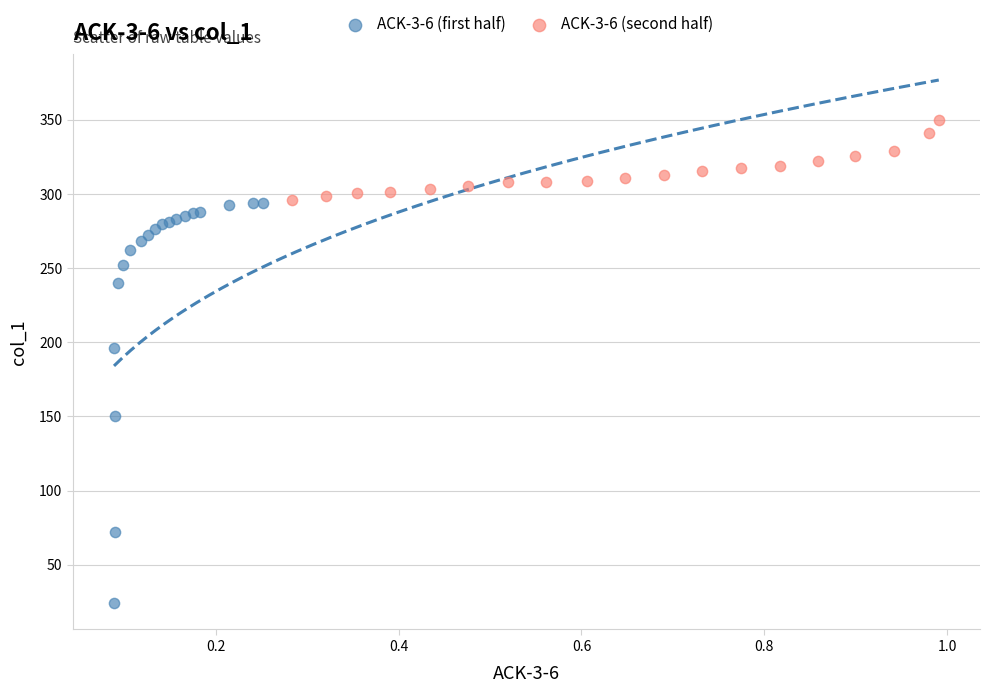

Which series contains the lowest Y value?

ACK-3-6 (first half)